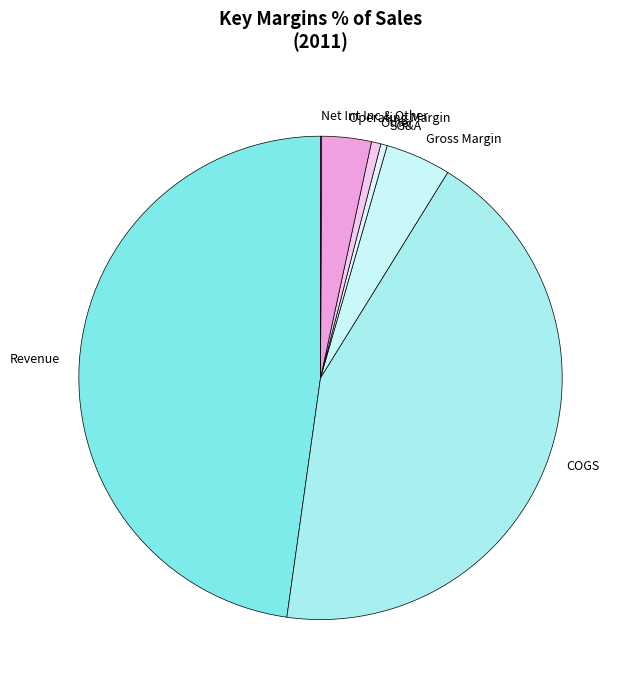

Does COGS represent more than half of the total?

No